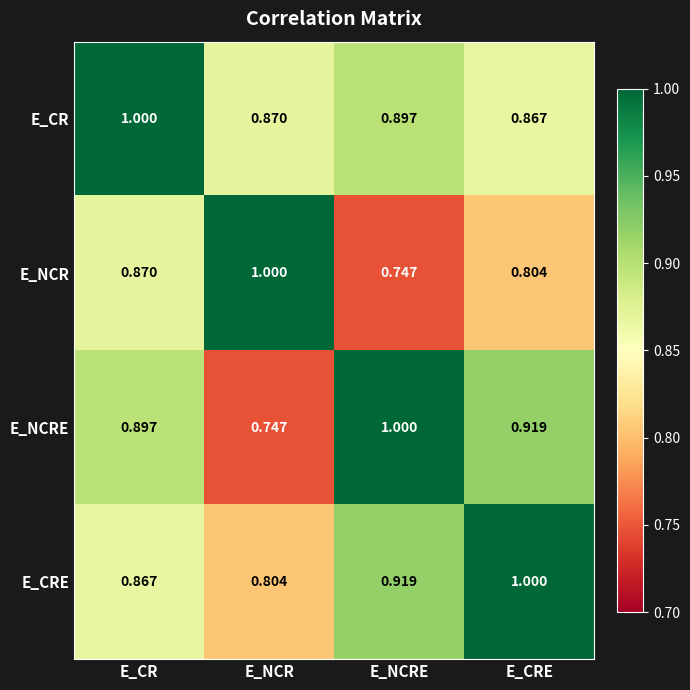

How many distinct data groups are displayed?

4